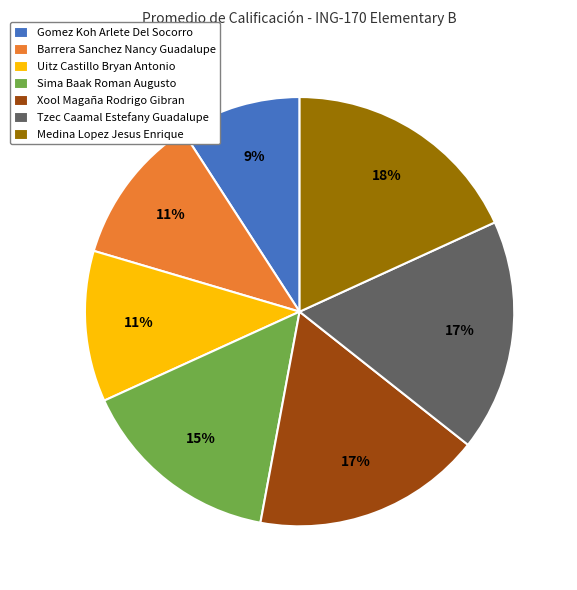

The Xool Magaña Rodrigo Gibran slice represents 31% of the pie. True or false?

False